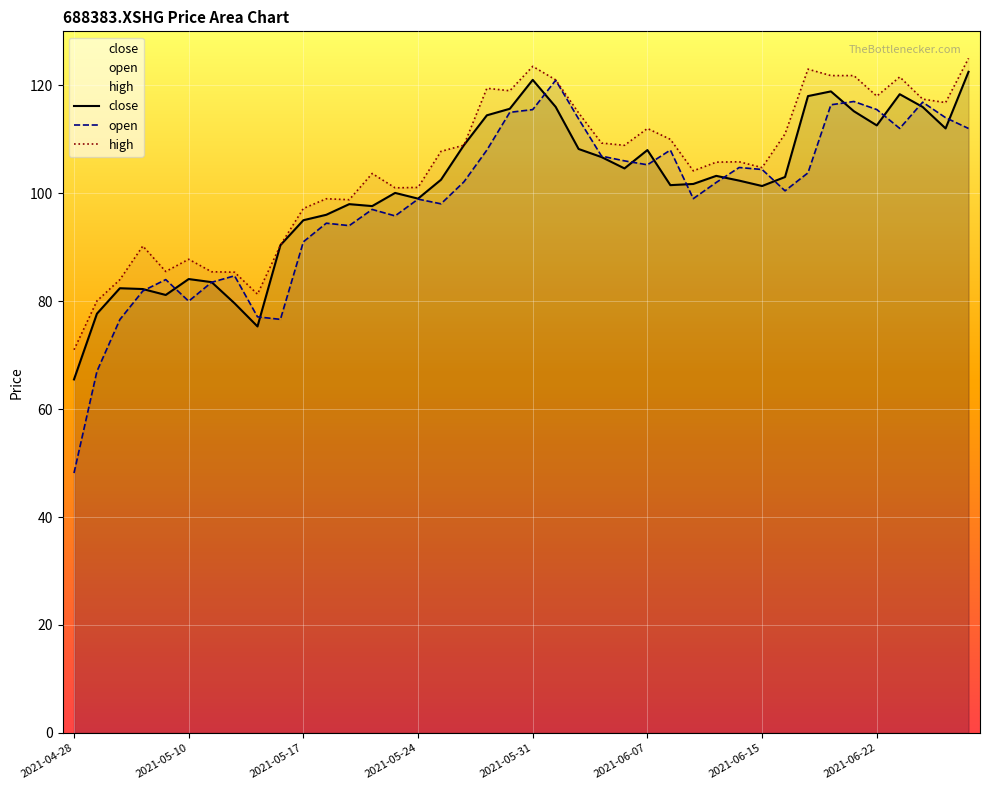

What is the sum of all high values?

4193.3